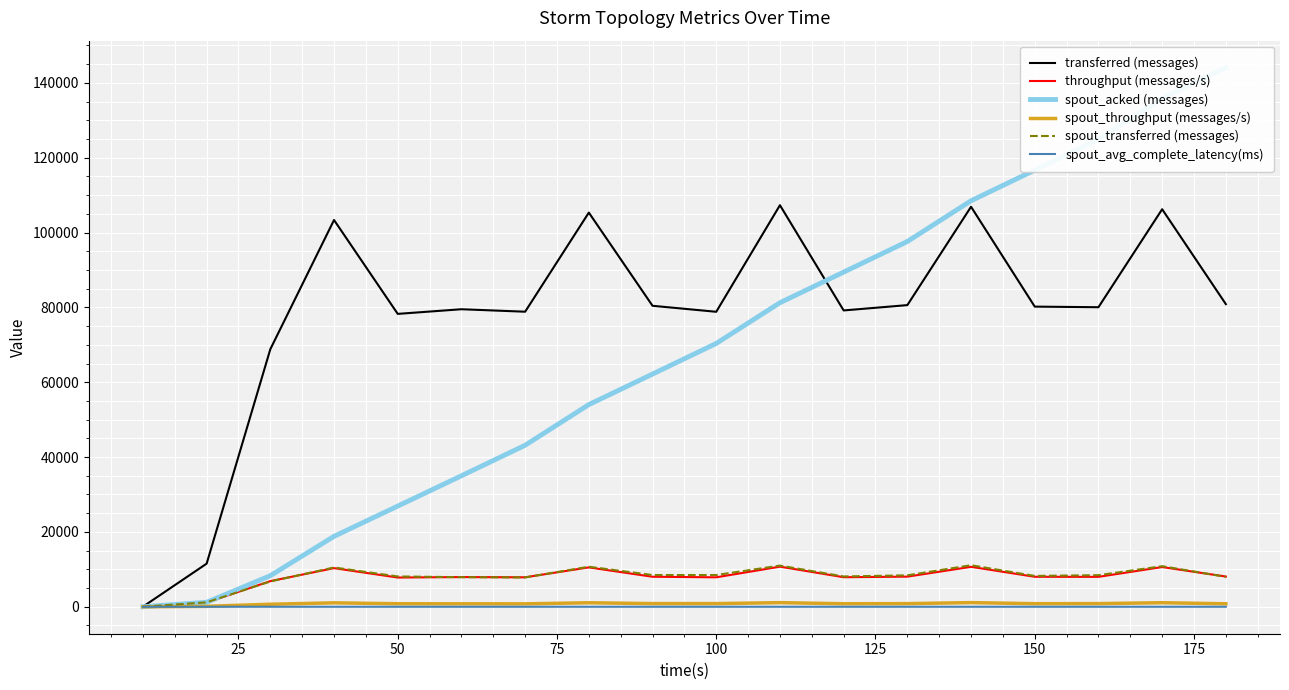

What is the spread (max minus min) of values at 75?

103338.8